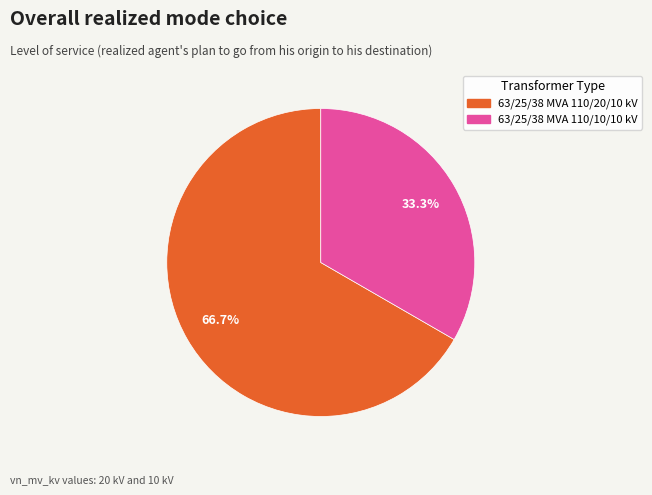

True or false: 63/25/38 MVA 110/20/10 kV accounts for 77% of the total.

False